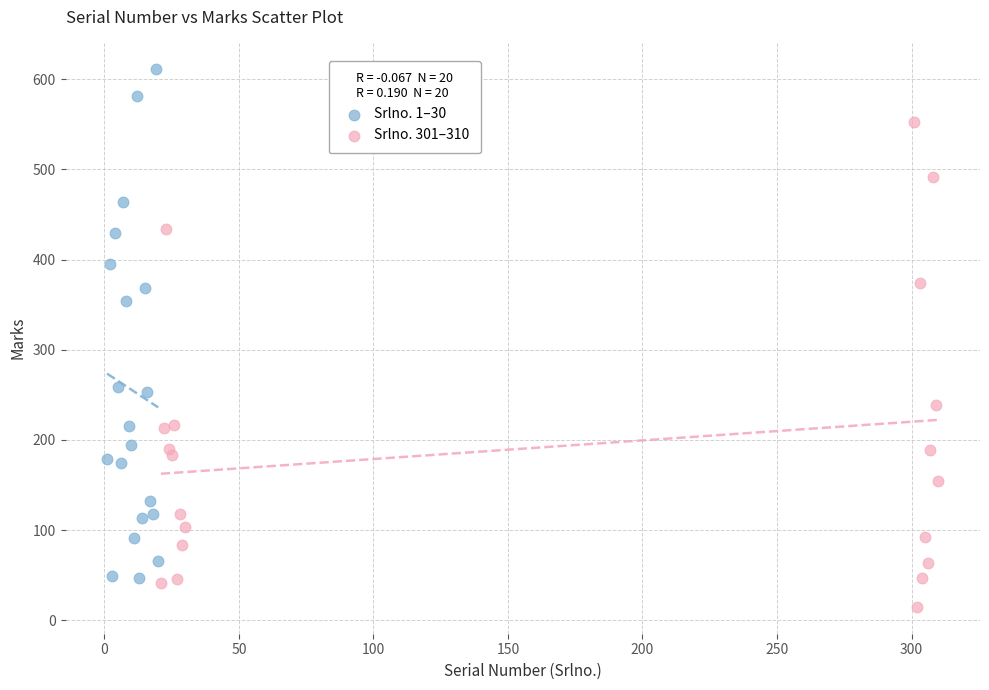

Which series reaches the maximum Y coordinate?

Srlno. 1–30